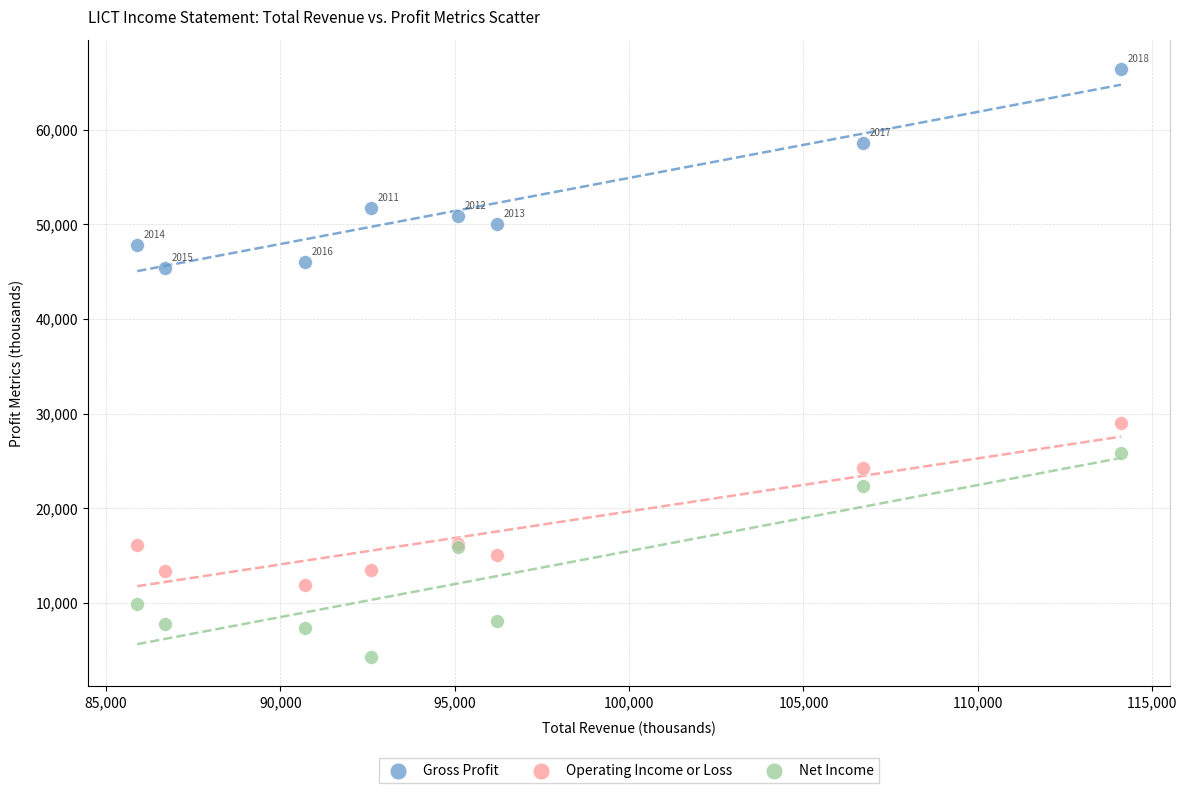

In the Gross Profit series, what Y value is closest to 55900?

58600